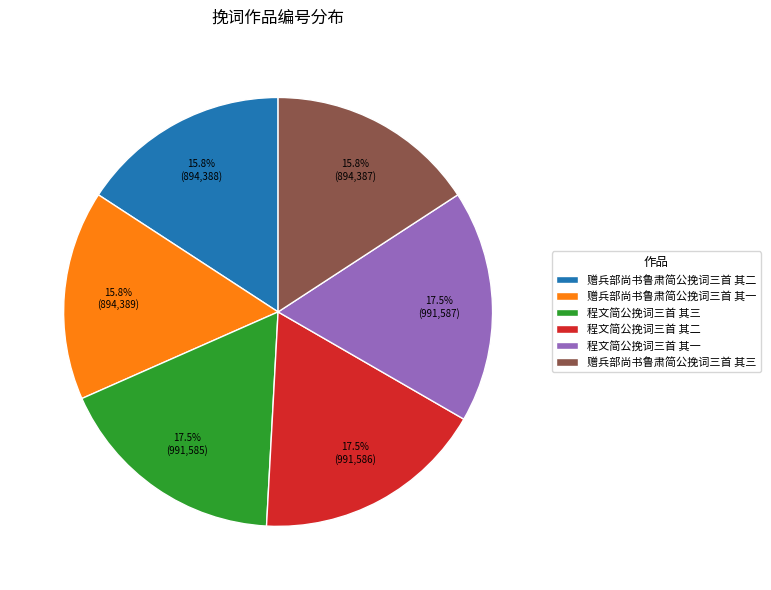

To the nearest percent, what is the difference between the 赠兵部尚书鲁肃简公挽词三首 其一 and 程文简公挽词三首 其一 slice percentages?

2%